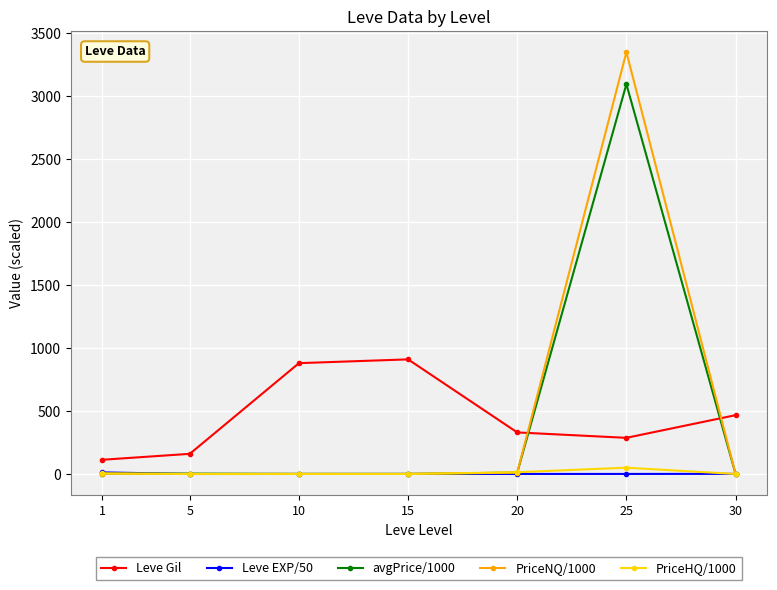

How many times do Leve Gil and avgPrice/1000 cross each other?

2